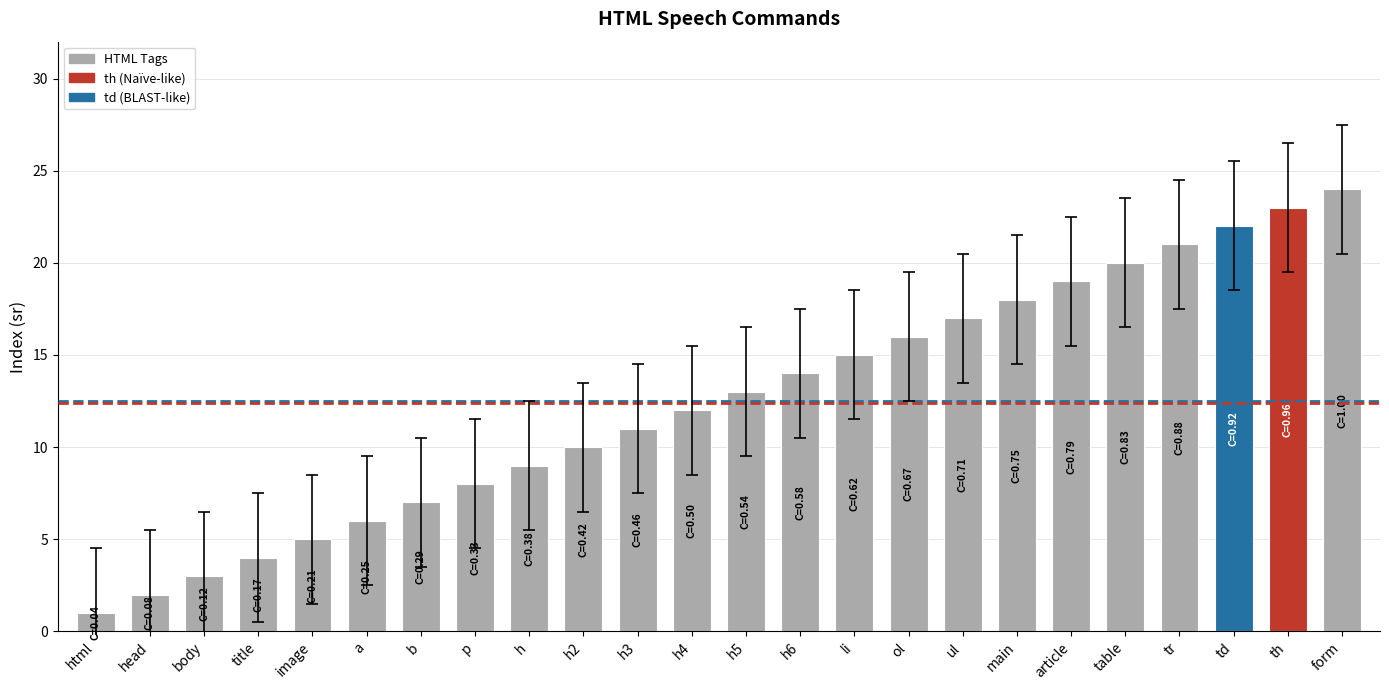

What is the label of the 6th bar from the left?

a